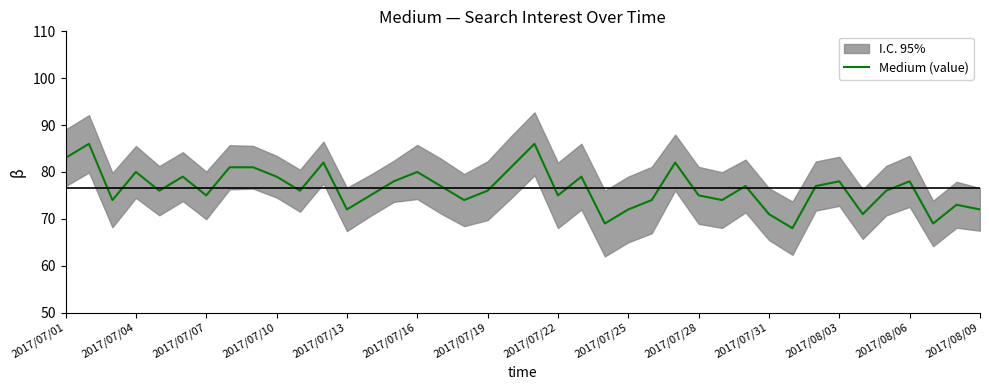

What is the difference between the maximum and second lowest values?

17